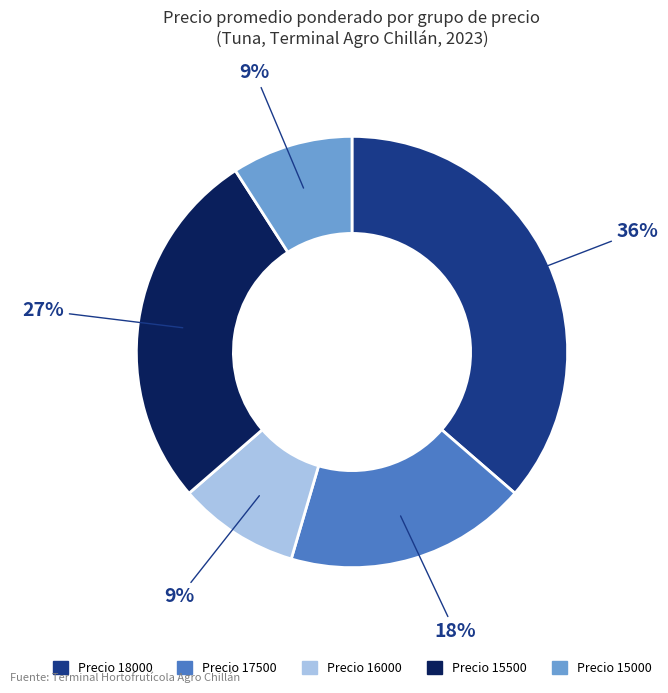

Does any single category account for the majority?

No